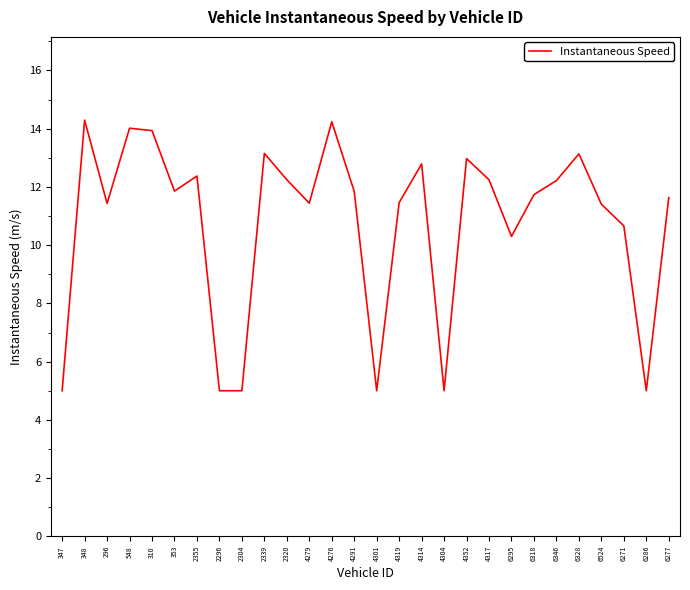

Is it true that the value at 2320 is 12.2?

True